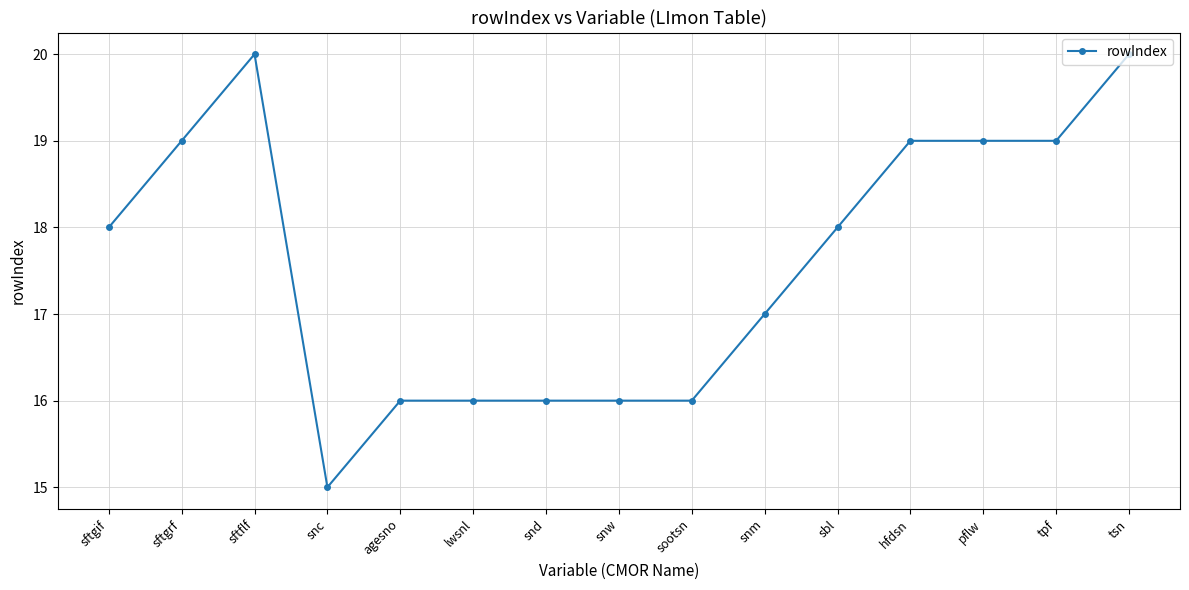

Count the number of categories in the chart.

15